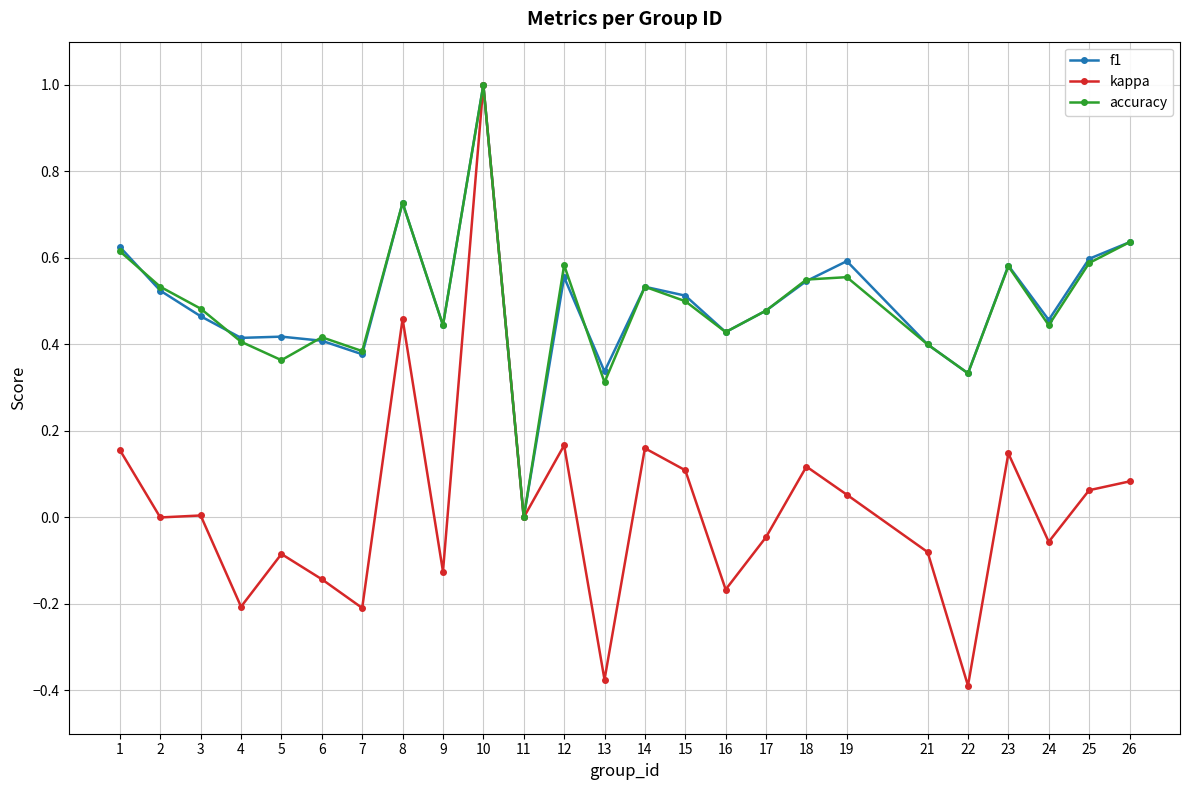

Between 23 and 24, which series saw the biggest shift?

kappa